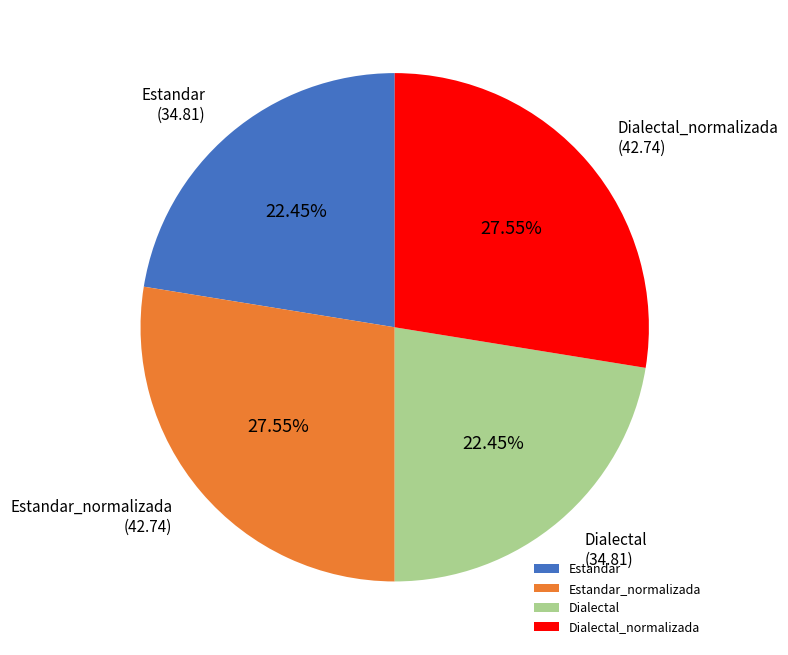

To the nearest percent, what portion does Estandar_normalizada represent?

28%